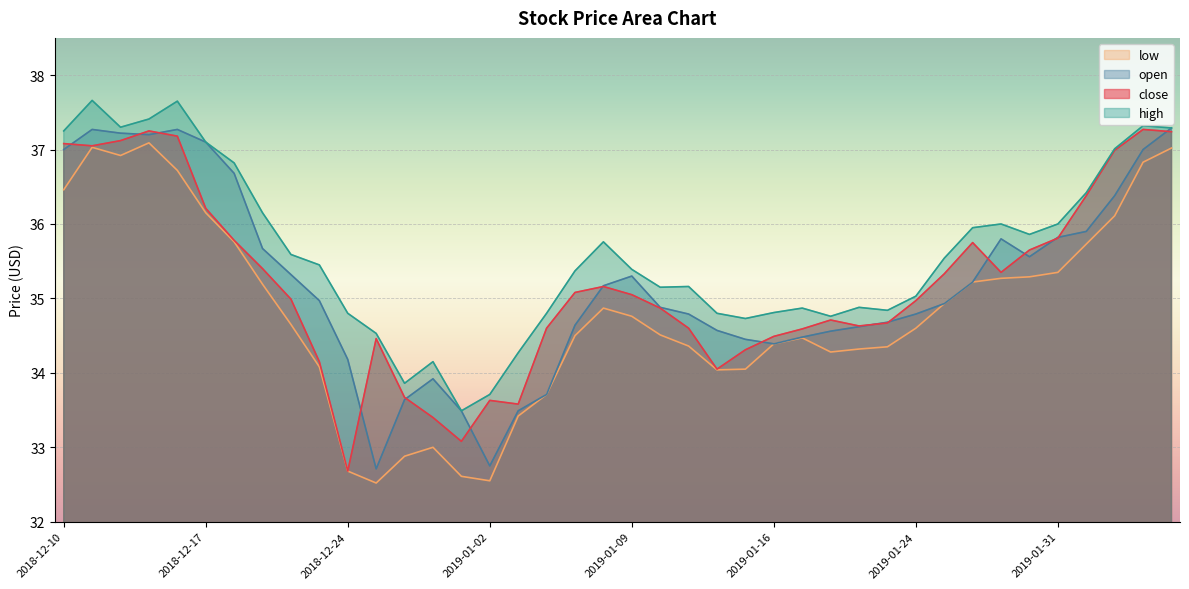

What is the average value of the open series?

35.2